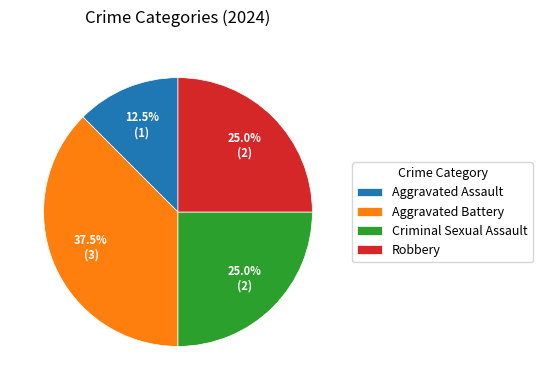

To the nearest percent, what is the combined percentage of Aggravated Assault and Robbery?

38%